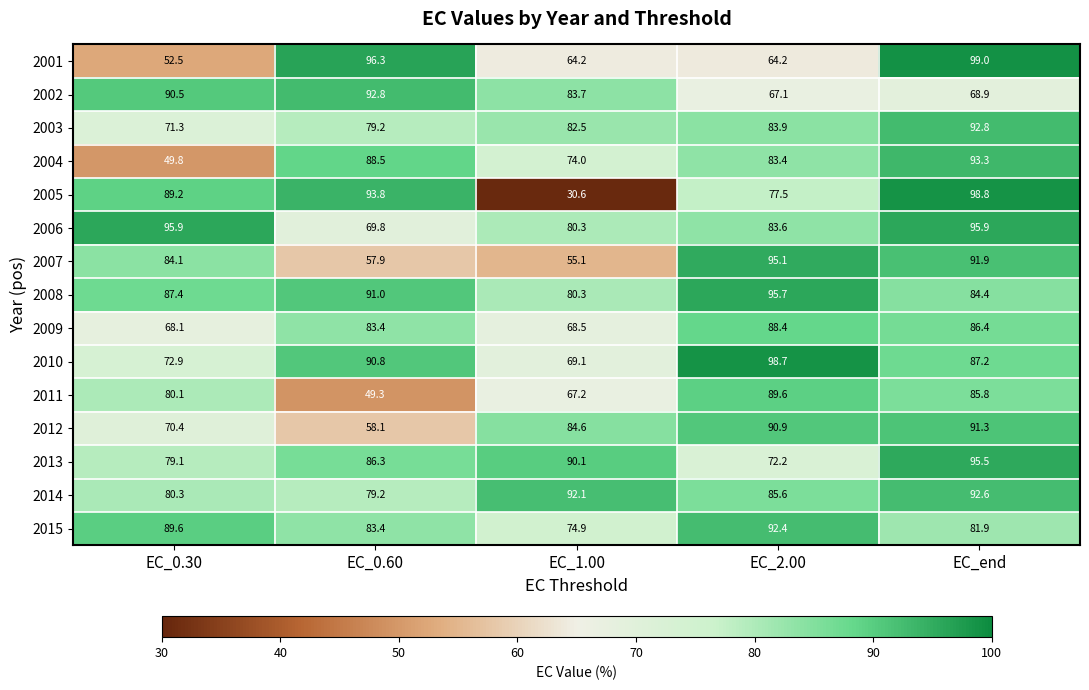

What is the difference between the 2003 values at EC_0.60 and EC_2.00?

4.7